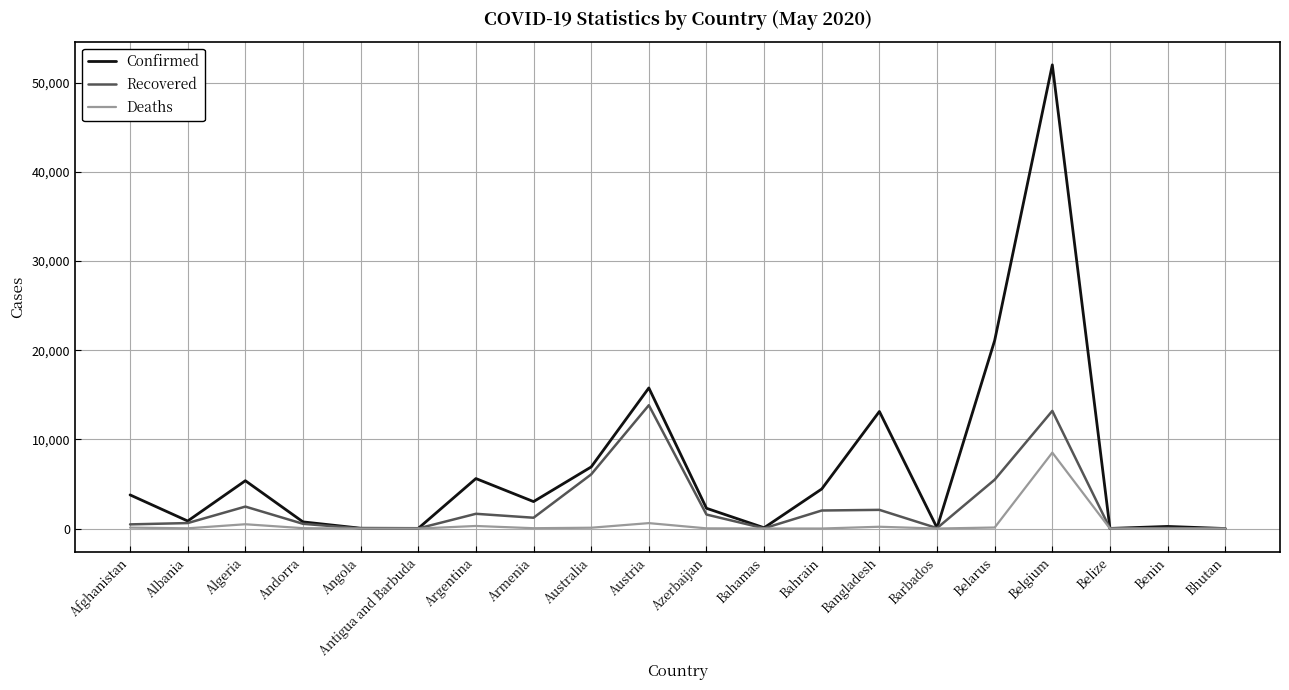

At which category is the sum across all series the highest?

Belgium